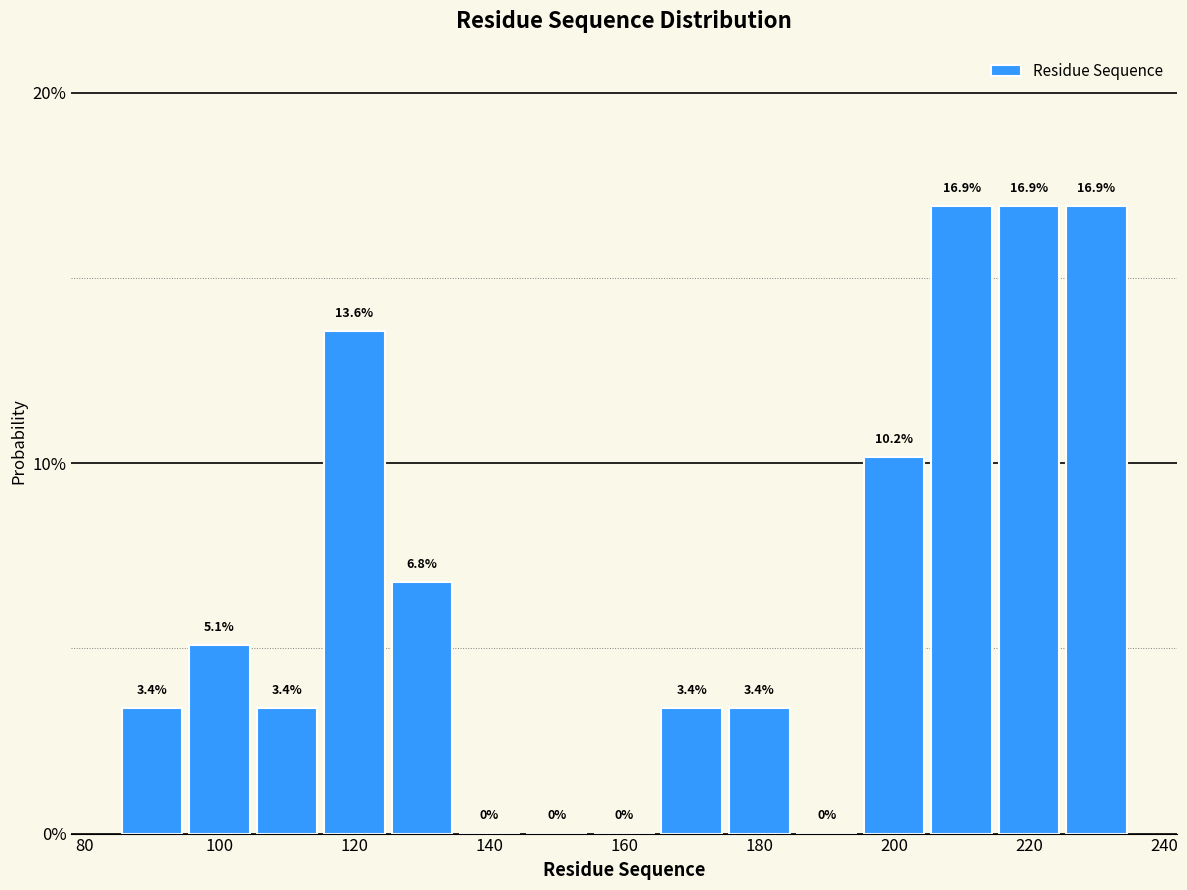

How tall is the bar that spans 95 to 105 on the x-axis? The bar edges are not printed on the chart, so give them approximately, as read against the axis.

5.1